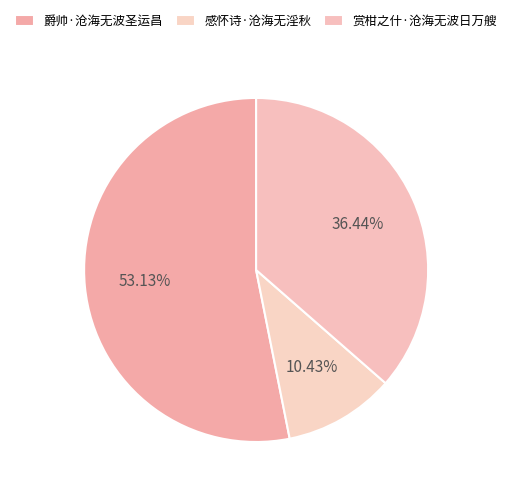

How many segments does this pie chart have?

3